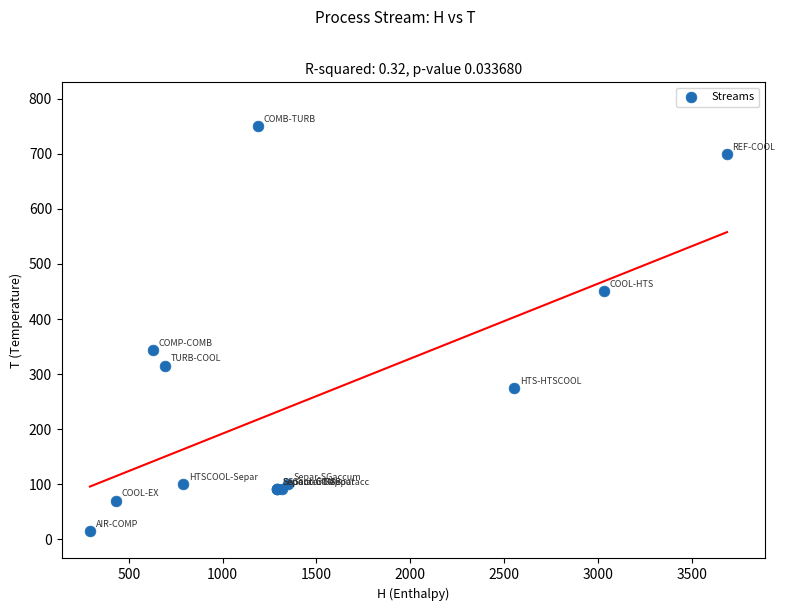

What Y value in the scatter plot is closest to 382?

343.4